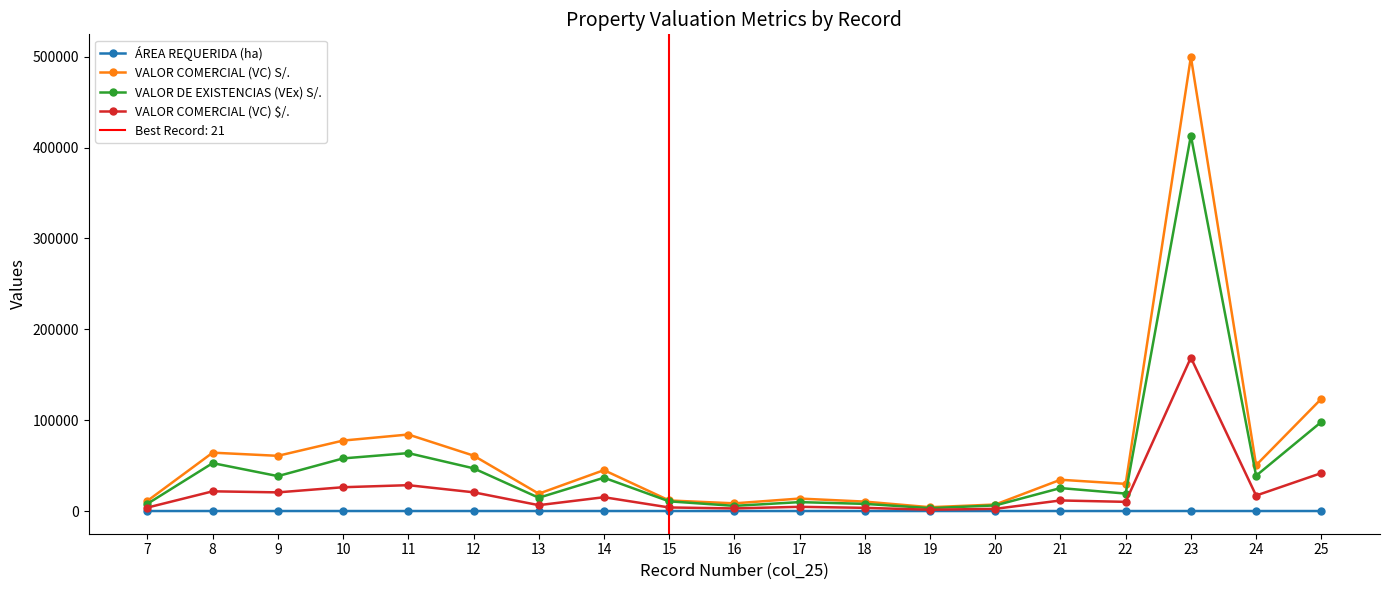

Rank the series by their average value, from highest to lowest.

VALOR COMERCIAL (VC) S/., VALOR DE EXISTENCIAS (VEx) S/., VALOR COMERCIAL (VC) $/., ÁREA REQUERIDA (ha)